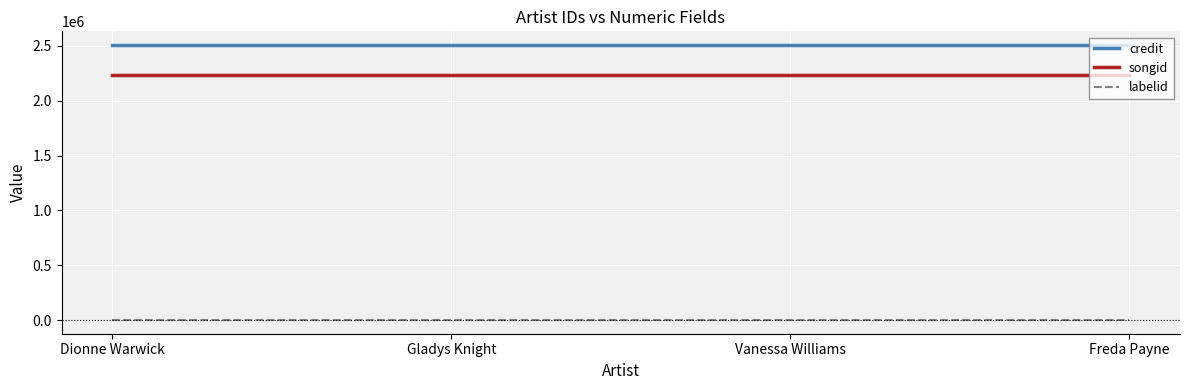

Reading left to right, what are all the values shown in this chart?

credit: Dionne Warwick=2506745	Gladys Knight=2506745	Vanessa Williams=2506745	Freda Payne=2506745
songid: Dionne Warwick=2234707	Gladys Knight=2234707	Vanessa Williams=2234707	Freda Payne=2234707
labelid: Dionne Warwick=2274	Gladys Knight=2274	Vanessa Williams=2274	Freda Payne=2274